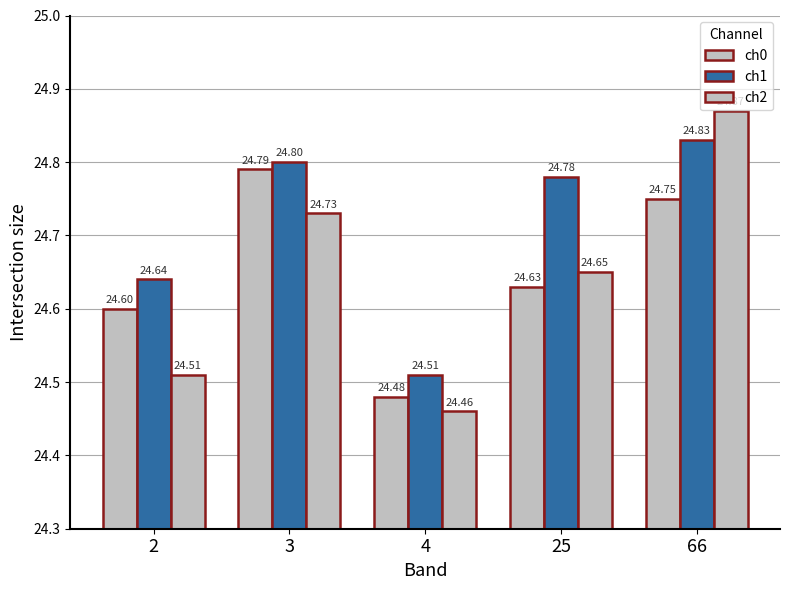

How many categories are shown in the chart?

5